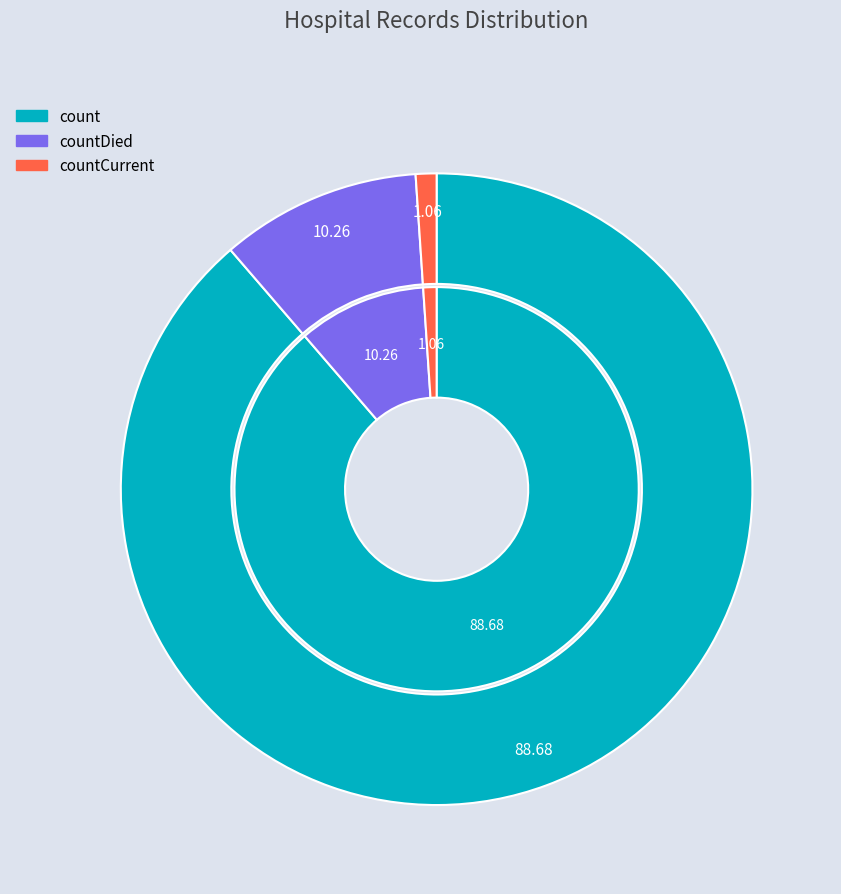

To the nearest percent, what is the difference between the countCurrent and countDied slice percentages?

9%